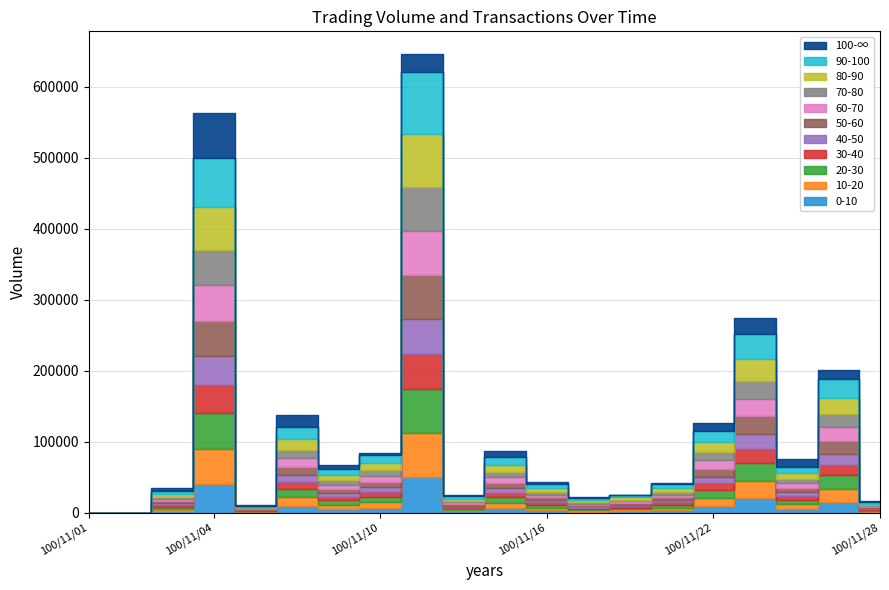

Which label corresponds to the largest value in the chart?

100/11/11